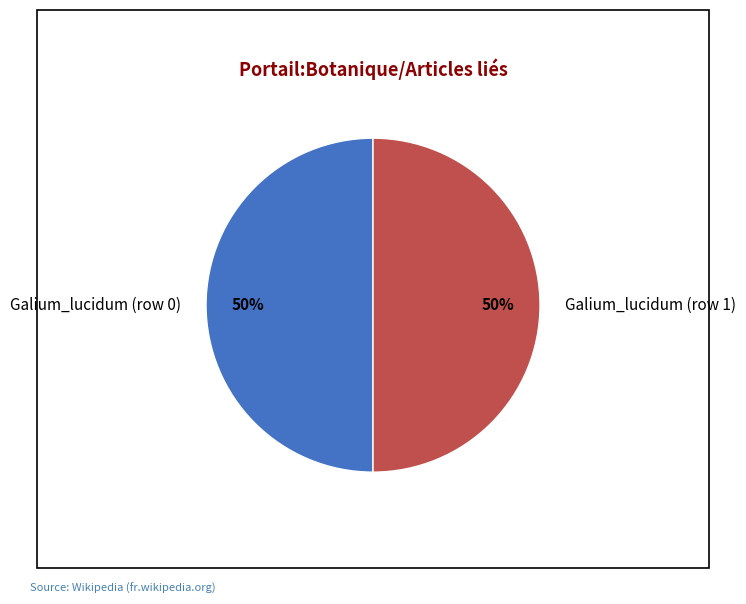

True or false: Galium_lucidum (row 0) accounts for 6% of the total.

False